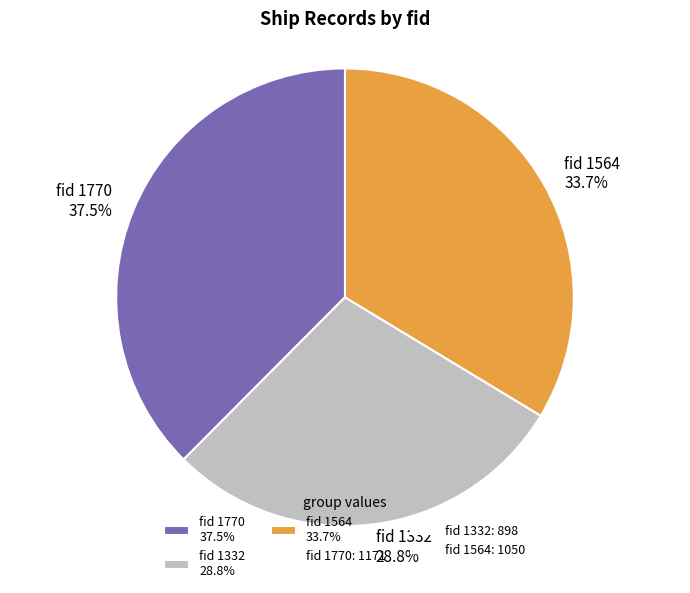

What portion of the pie excludes fid 1332 28.8%?

71.2%